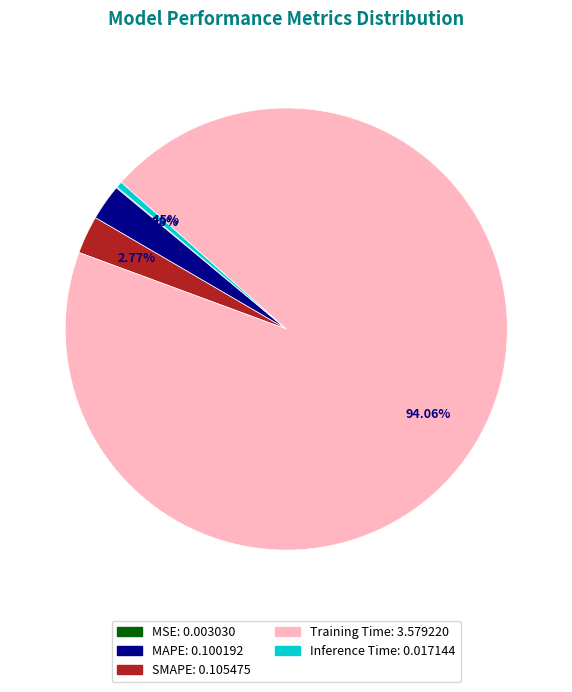

How much of the chart is everything except SMAPE?

97.2%